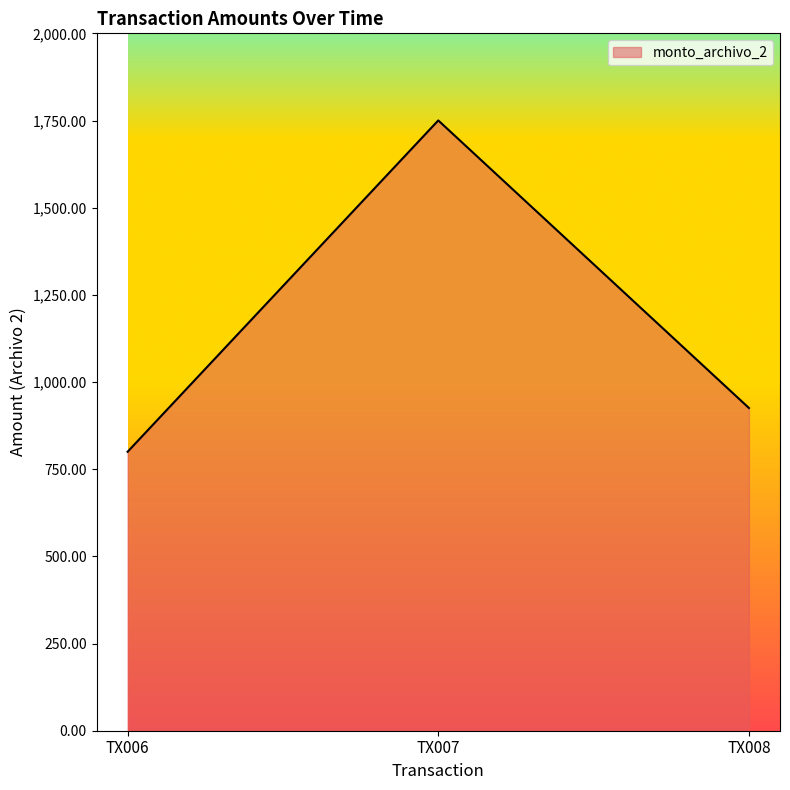

How many values are below 925?

1